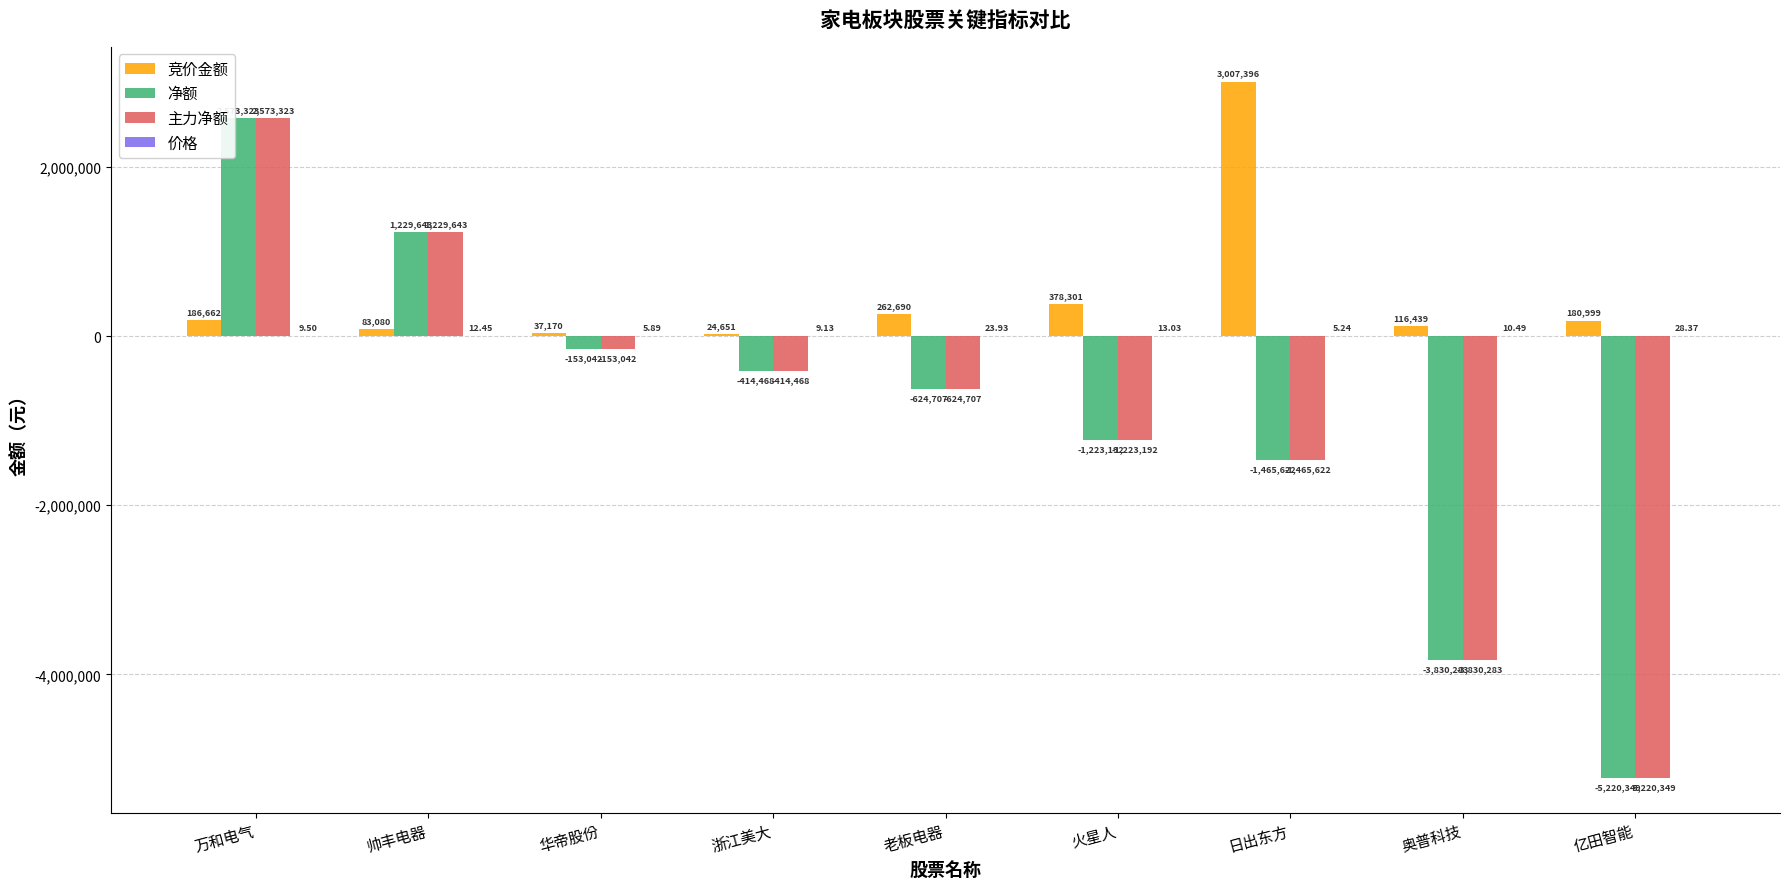

What is the sum of all 净额 values?

-9128697.0